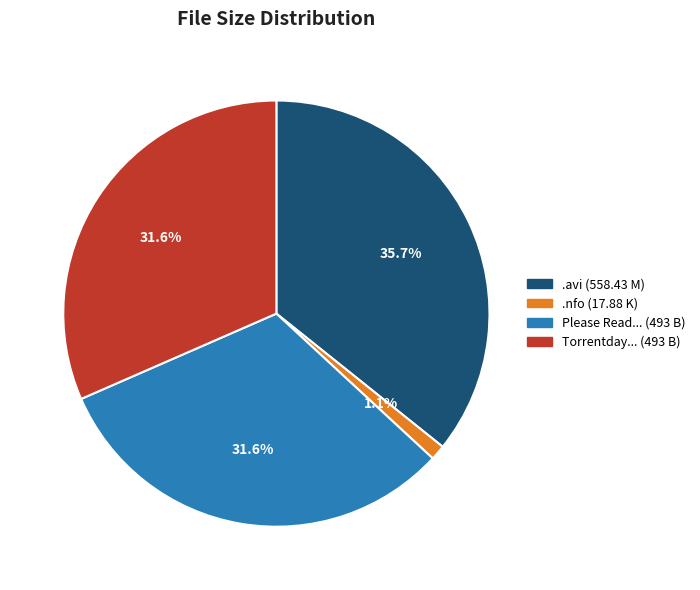

Does any single category account for the majority?

No